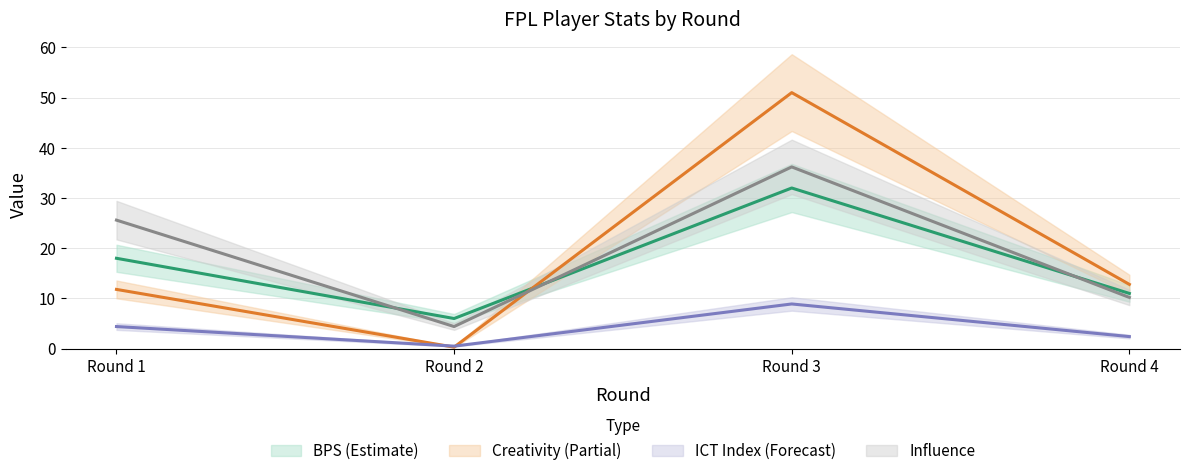

Does the chart display data point markers on the line(s)?

No